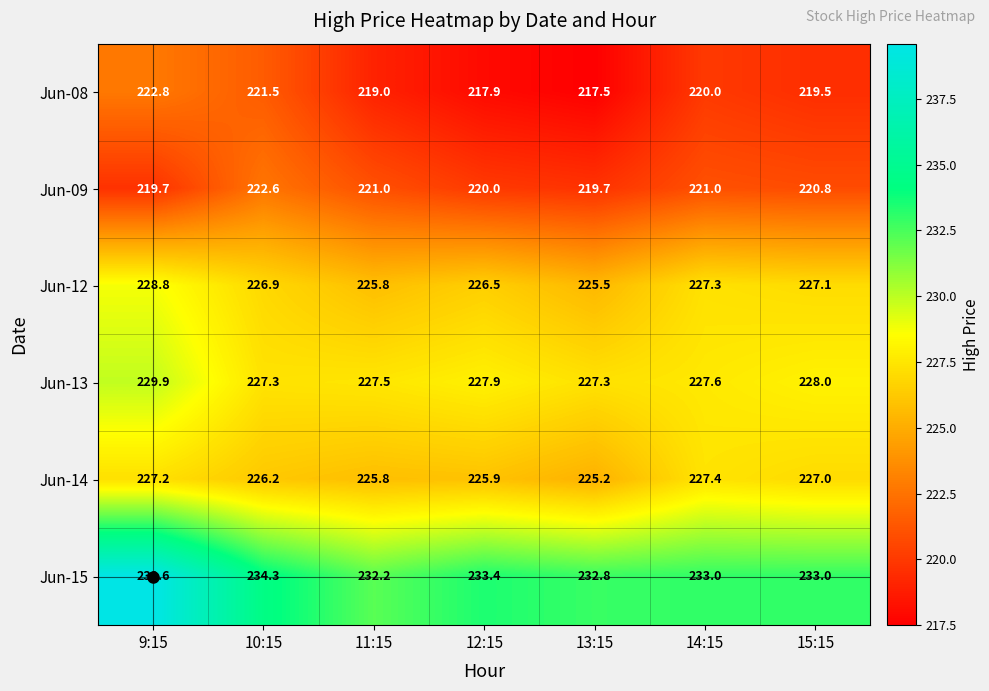

At how many categories does at least one series exceed 229?

7